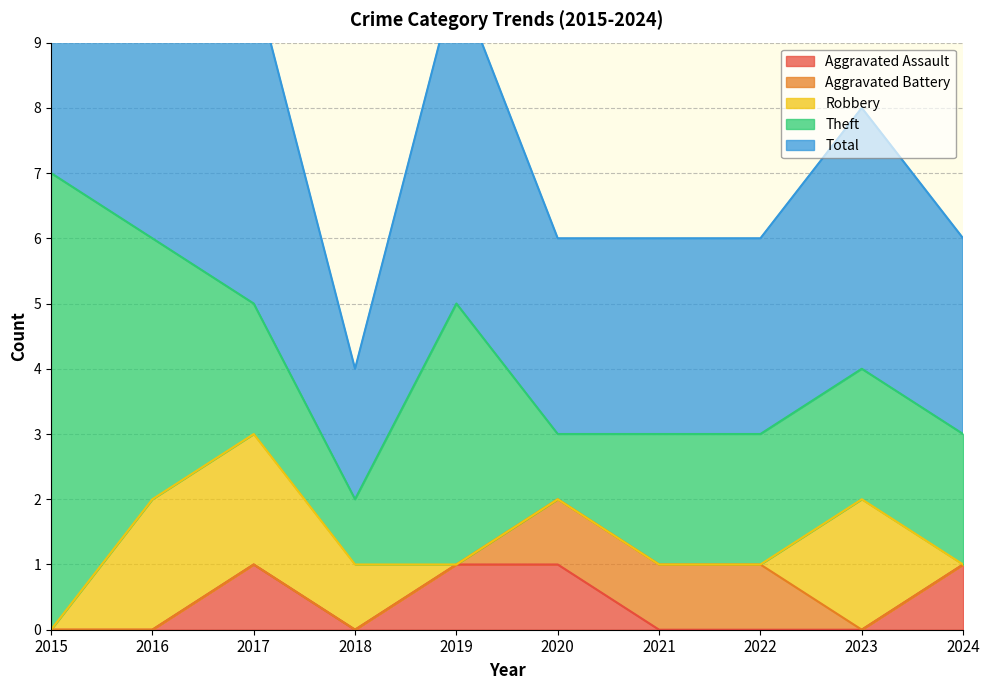

True or false: Aggravated Battery has more than 2 interior local peaks.

False